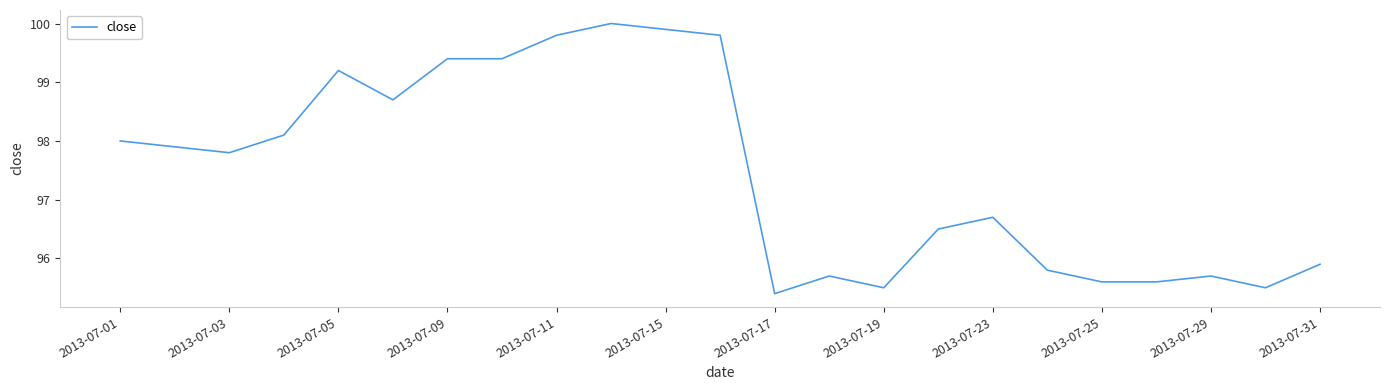

What is the maximum value shown in the chart?

100.0